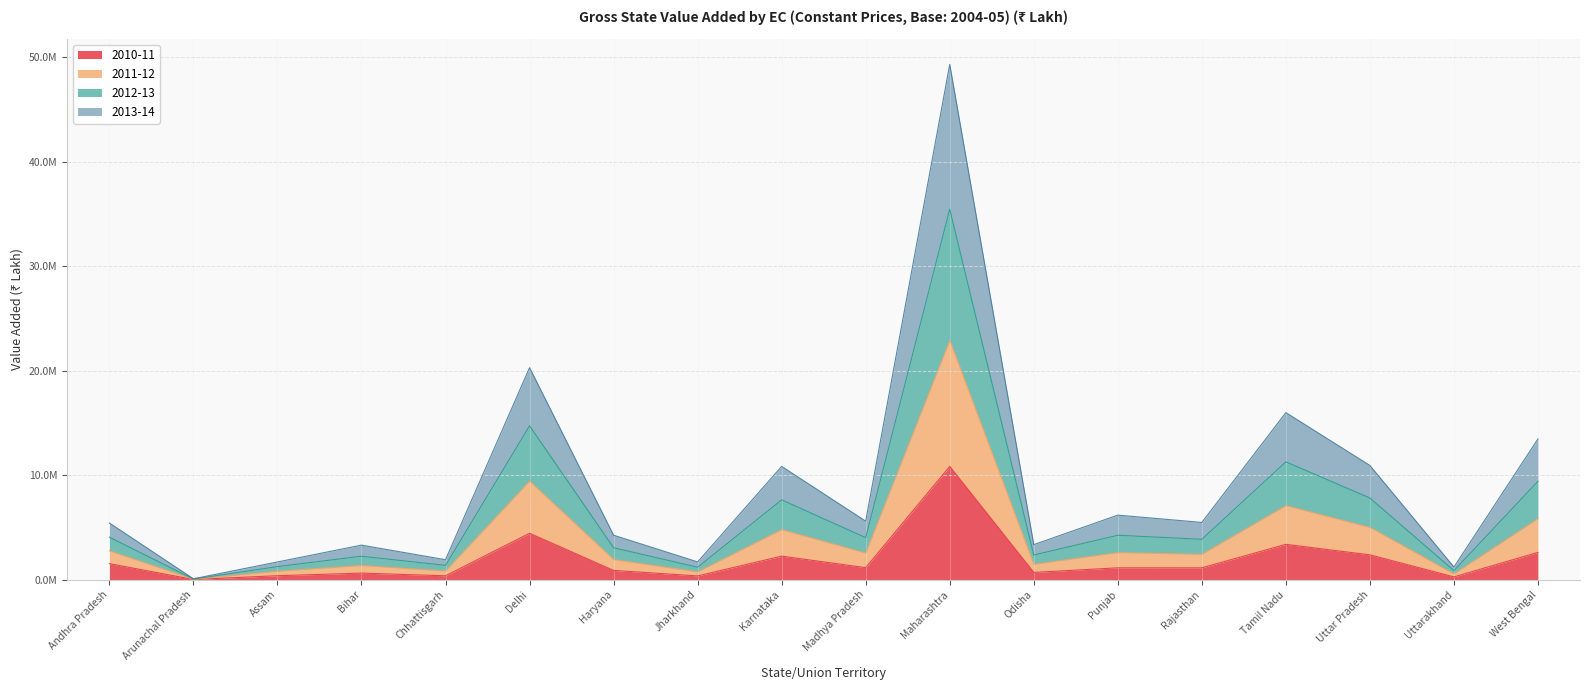

What is the greatest value displayed?

49296859